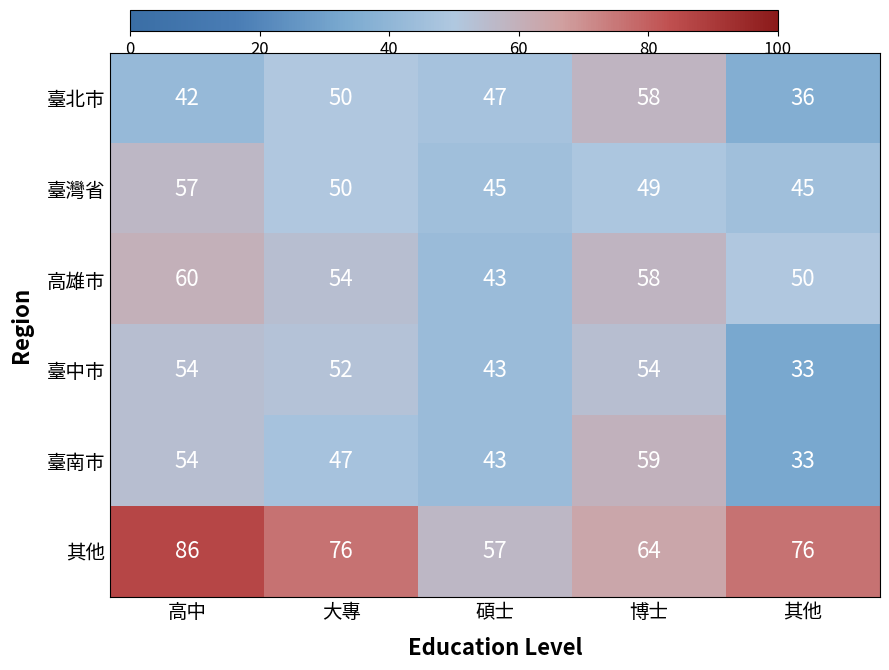

Which series has the largest total across all categories?

其他